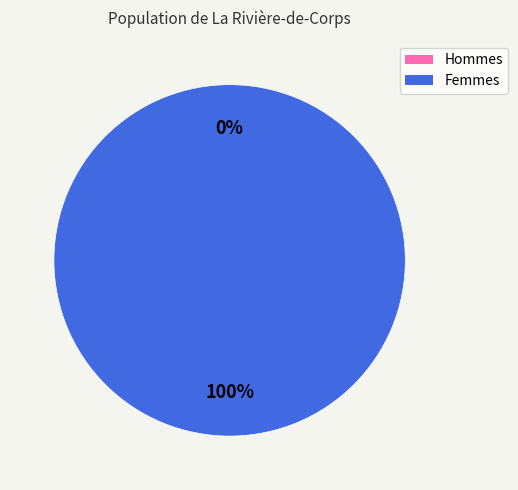

To the nearest percent, what is the combined percentage of 1567001312 and 1567004938?

100%